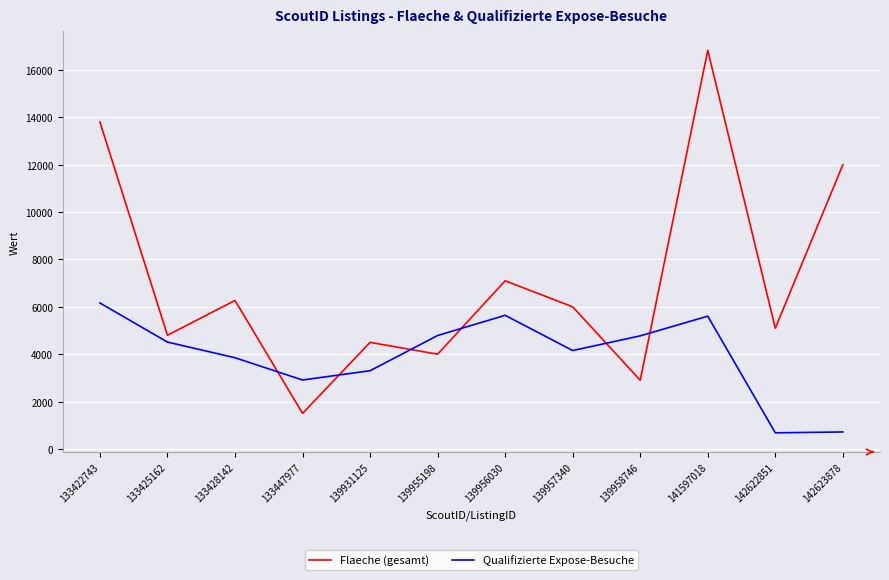

True or false: Flaeche (gesamt) has more than 0 points higher than both neighbors.

True